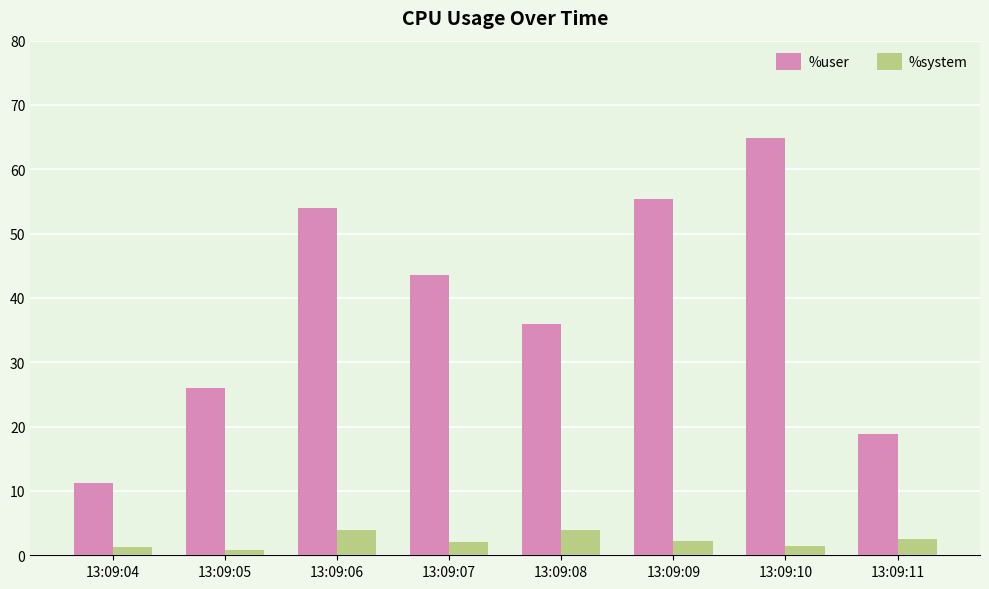

Does the chart contain any negative values?

No